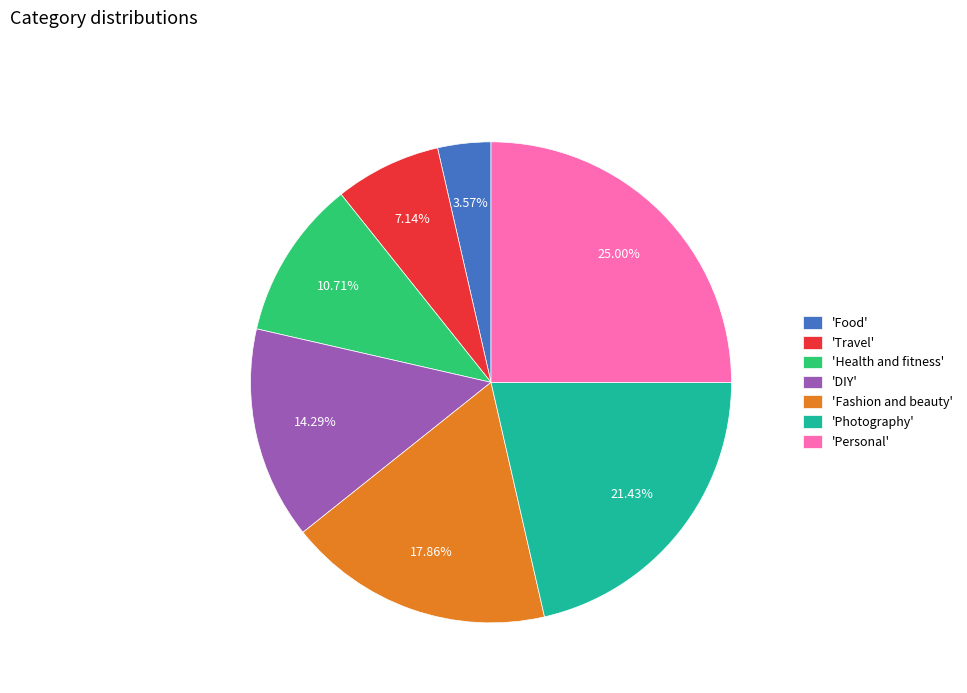

Which category has the biggest portion of the pie?

'Personal'